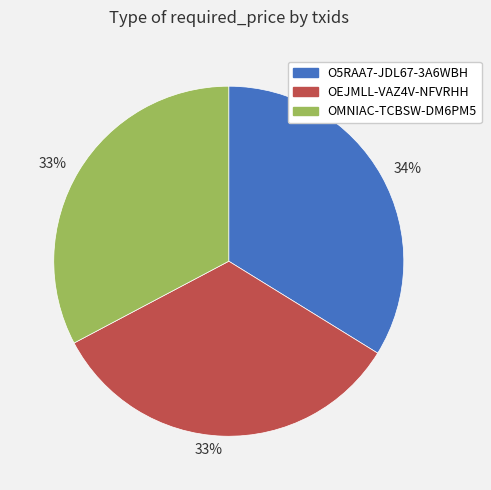

Does any single category account for the majority?

No